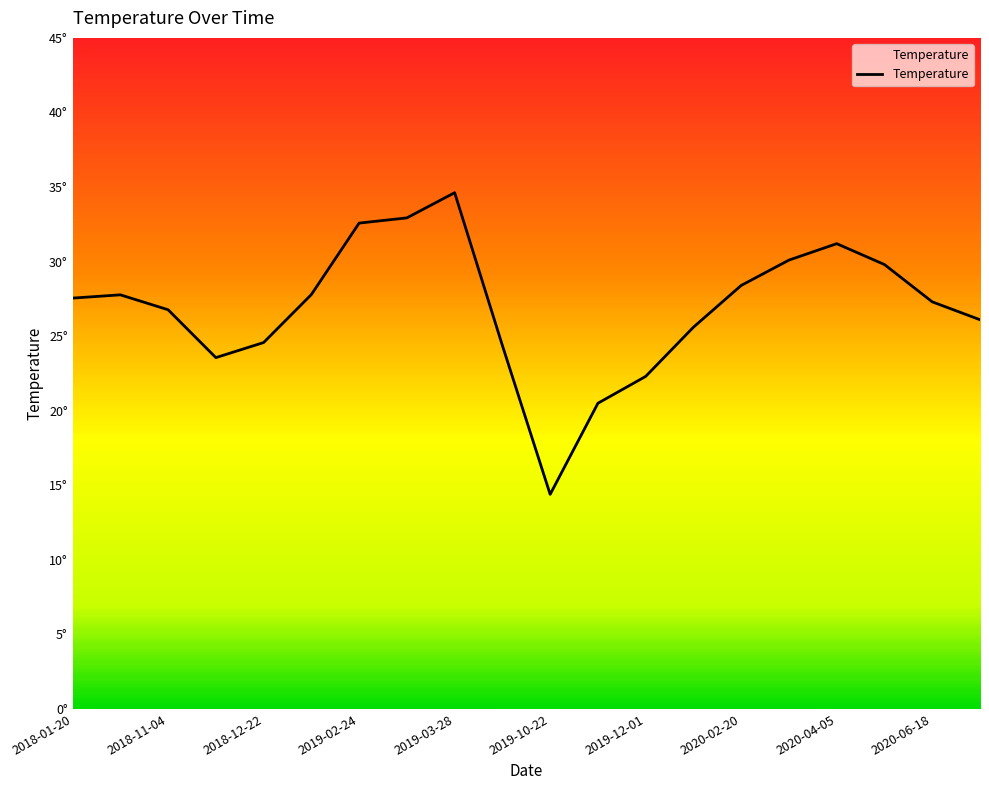

What is the greatest value displayed?

34.6